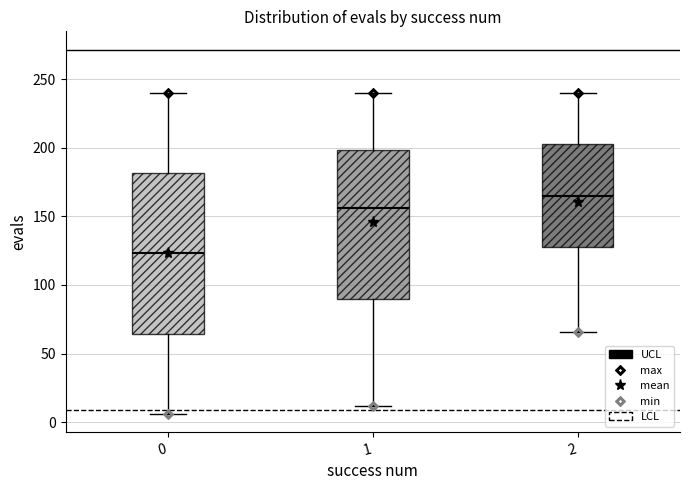

Reading left to right, read every box against the y-axis: the position of its median line, the range the box covers, and the ends of its whiskers. The values are not printed on the chart, so give them approximately, as read against the axis.

0: median 125, box 65 to 180, whiskers 5 to 240
1: median 155, box 90 to 200, whiskers 10 to 240
2: median 165, box 130 to 205, whiskers 65 to 240